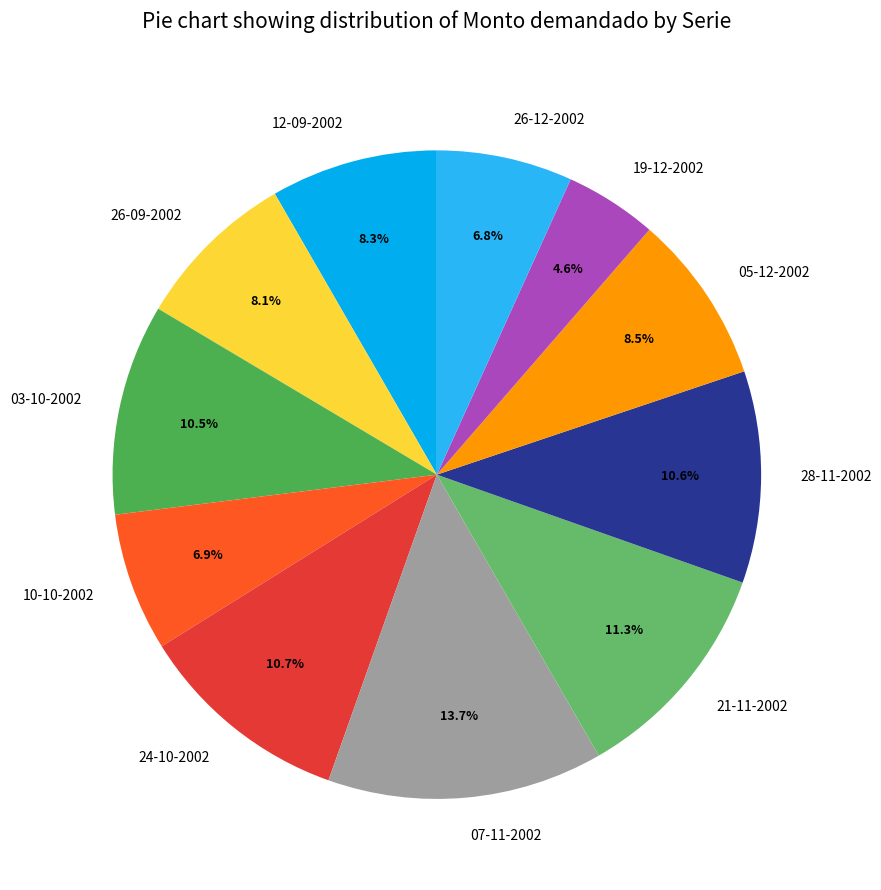

Does any single category account for the majority?

No